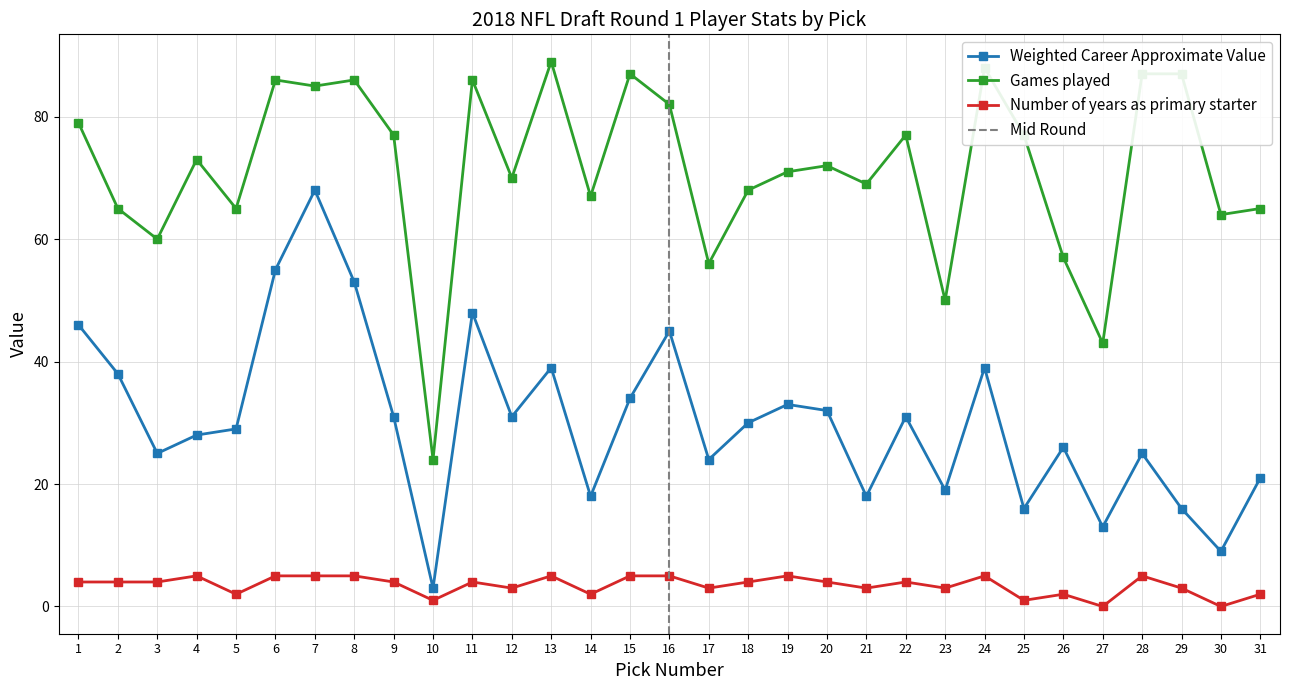

True or false: Weighted Career Approximate Value has a value of 22 at 13.

False